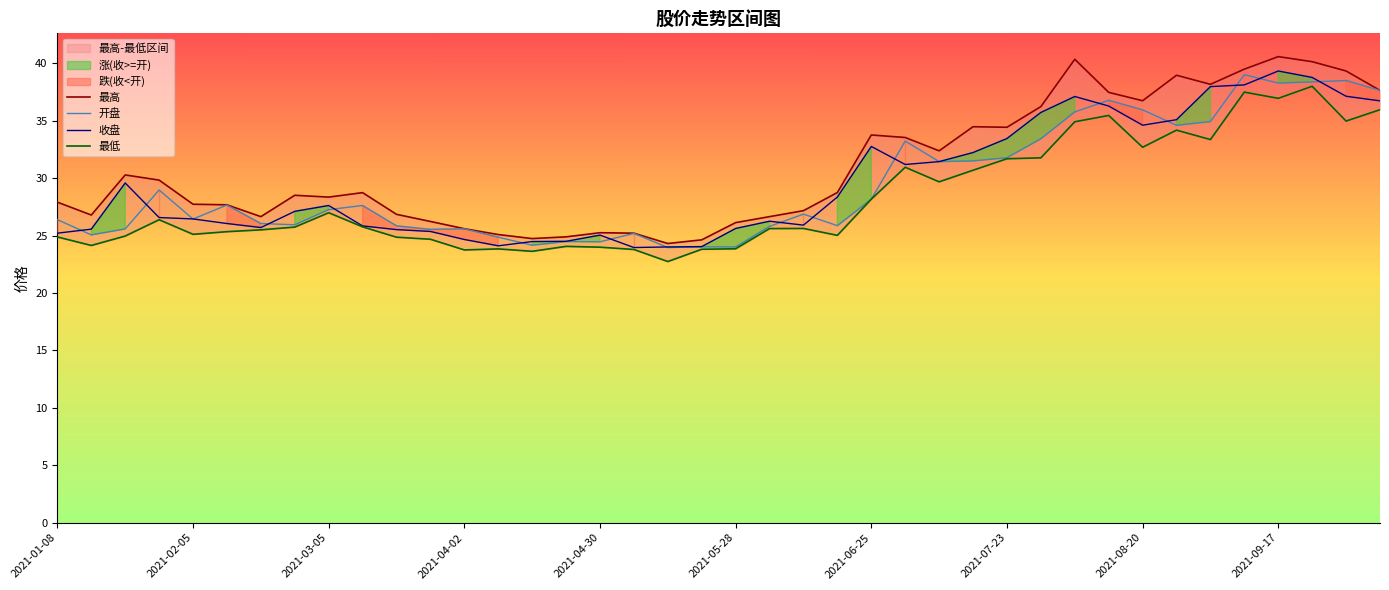

What is the minimum value for 开盘?

24.0